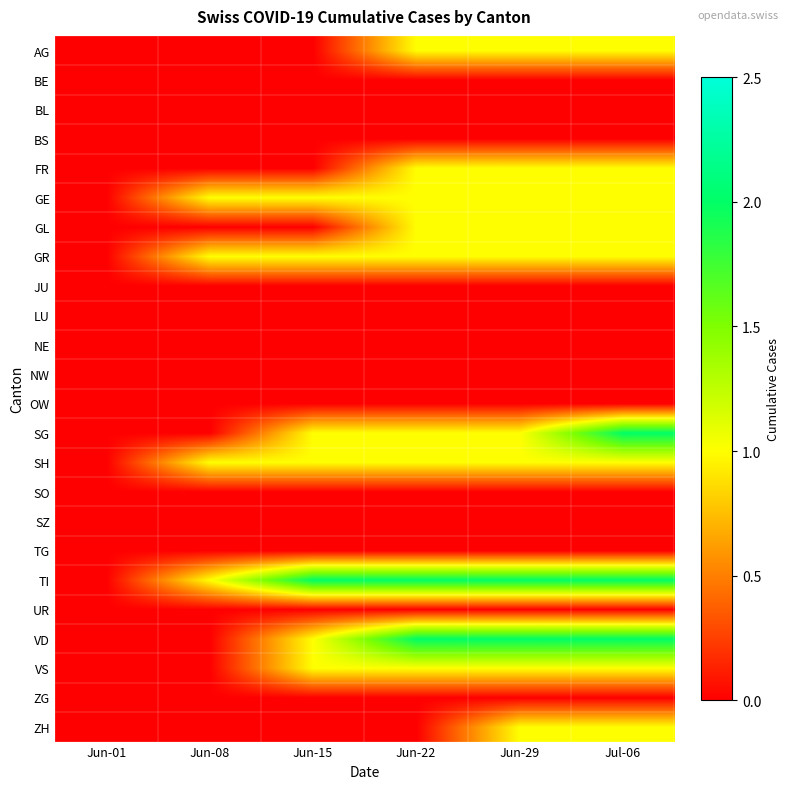

Which label corresponds to the smallest value in the chart?

Jun-01